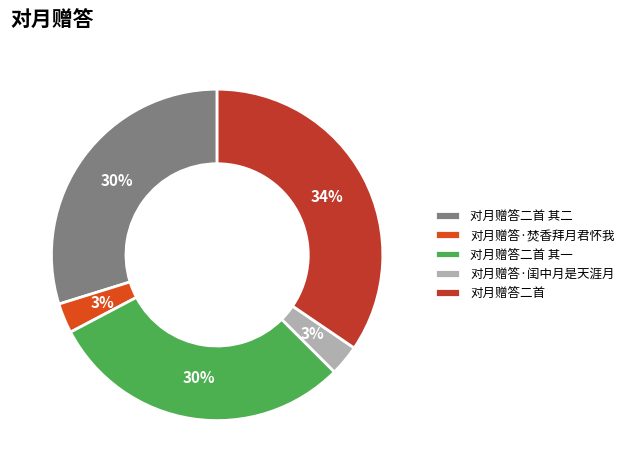

How many slices are in this pie chart?

5